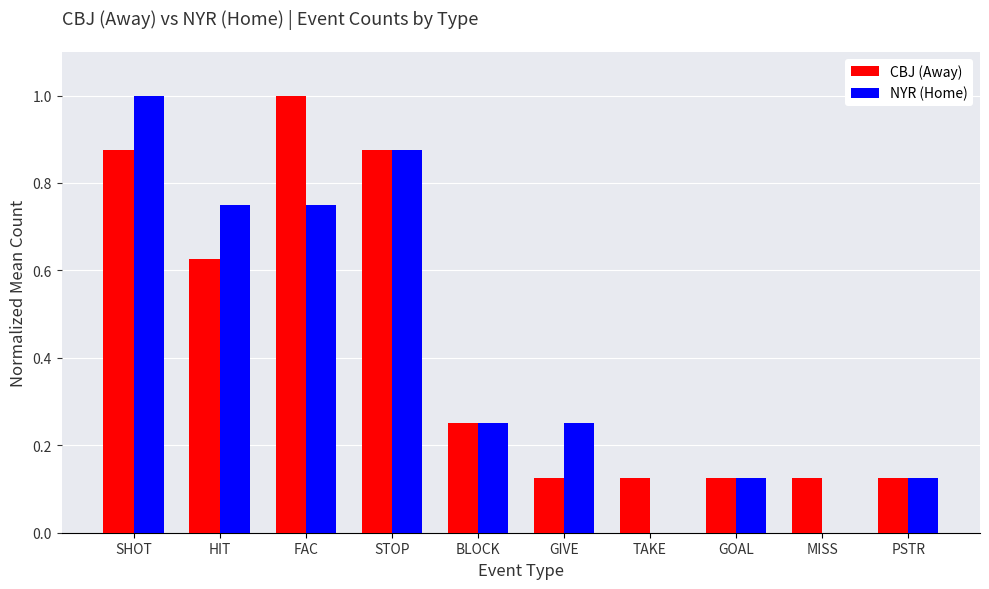

Is the value of NYR (Home) at TAKE greater than the value of CBJ (Away) at BLOCK?

No